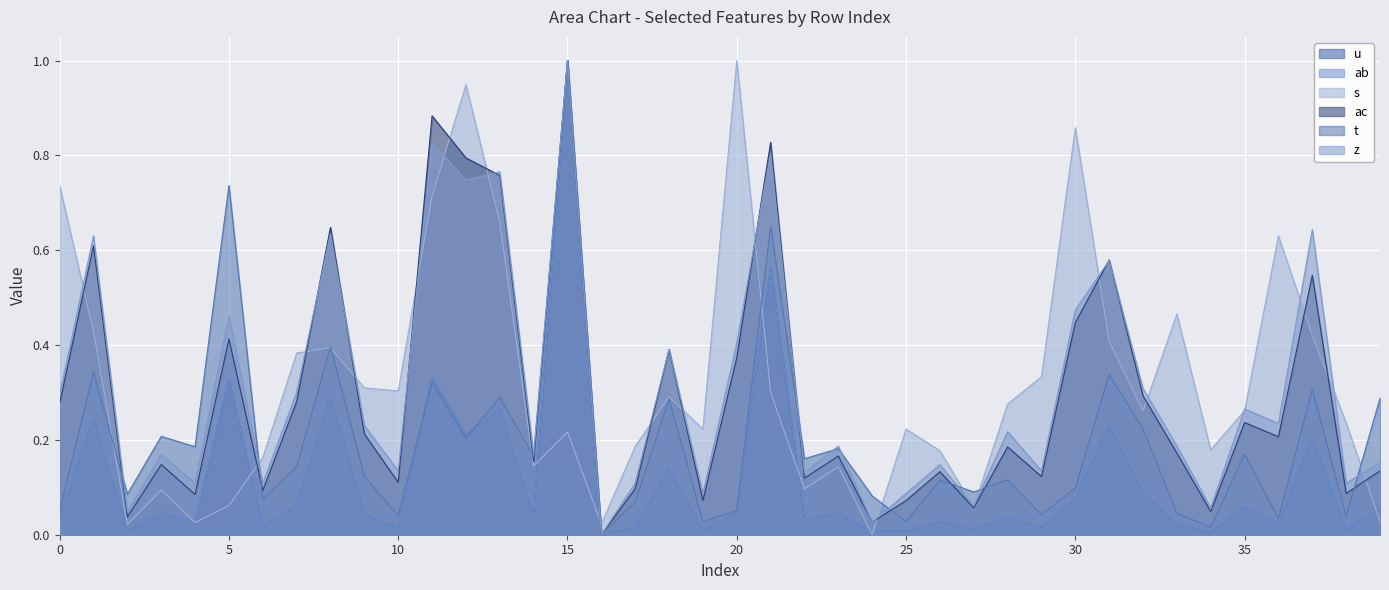

What is the difference between the maximum and minimum values in the ab series?

1.0